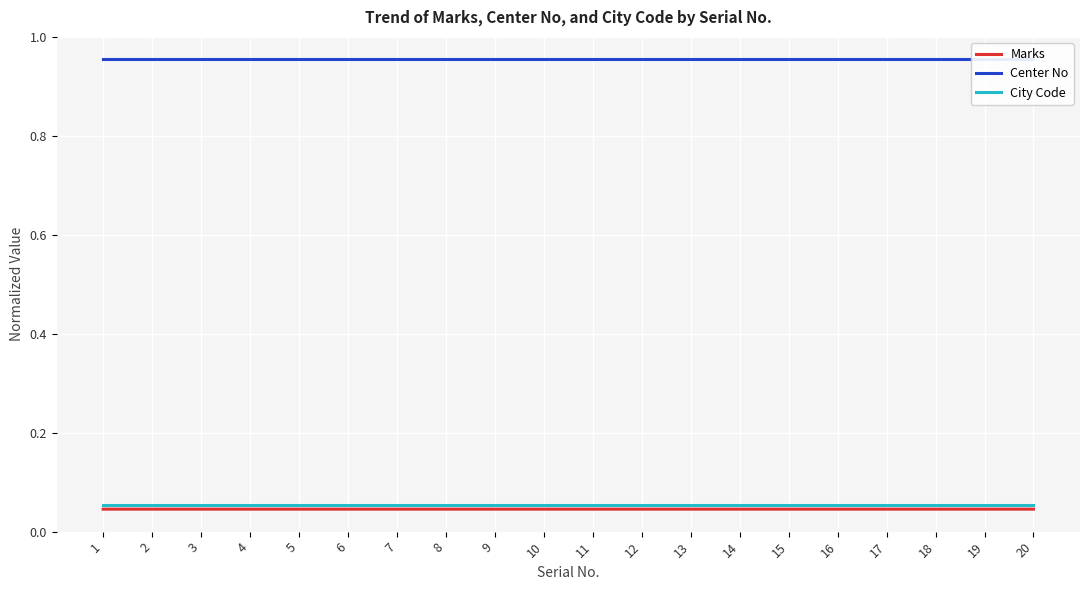

Rank the series by their maximum value, from lowest to highest.

Marks, City Code, Center No